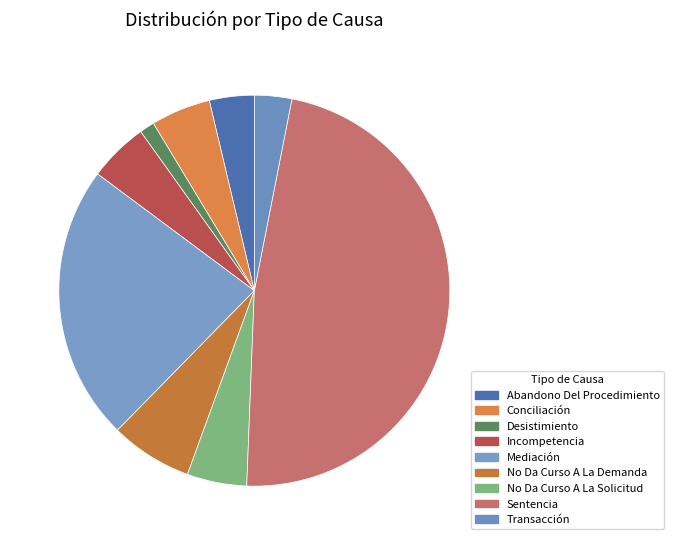

How many slices are in this pie chart?

9